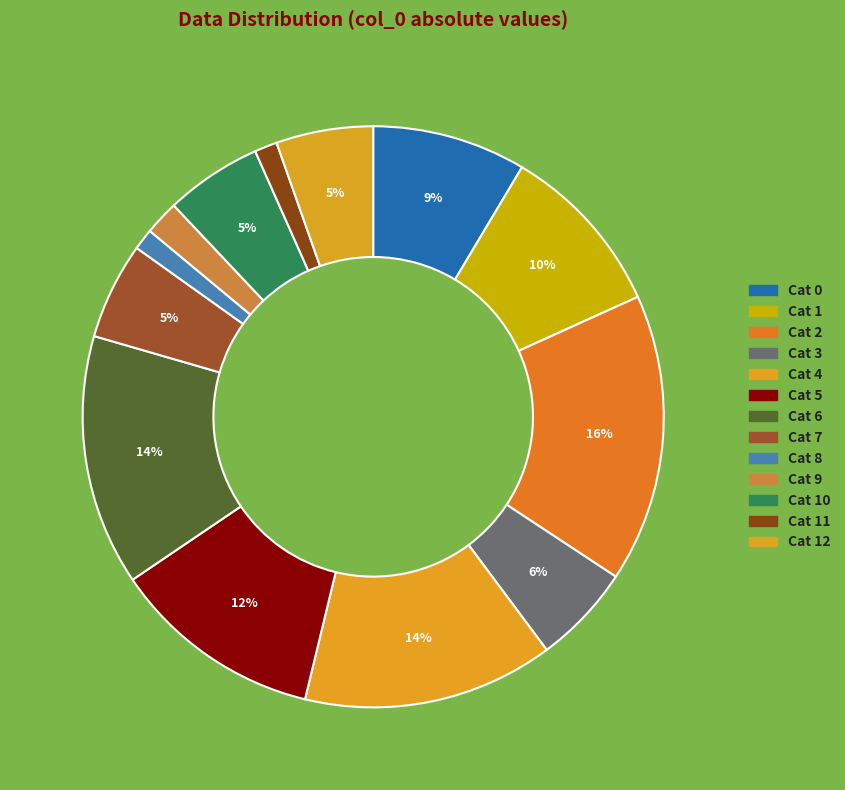

How many segments does this pie chart have?

13